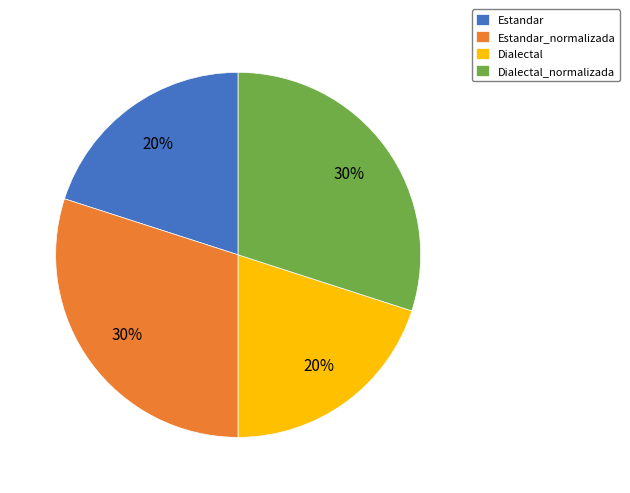

Does Estandar represent more than half of the total?

No